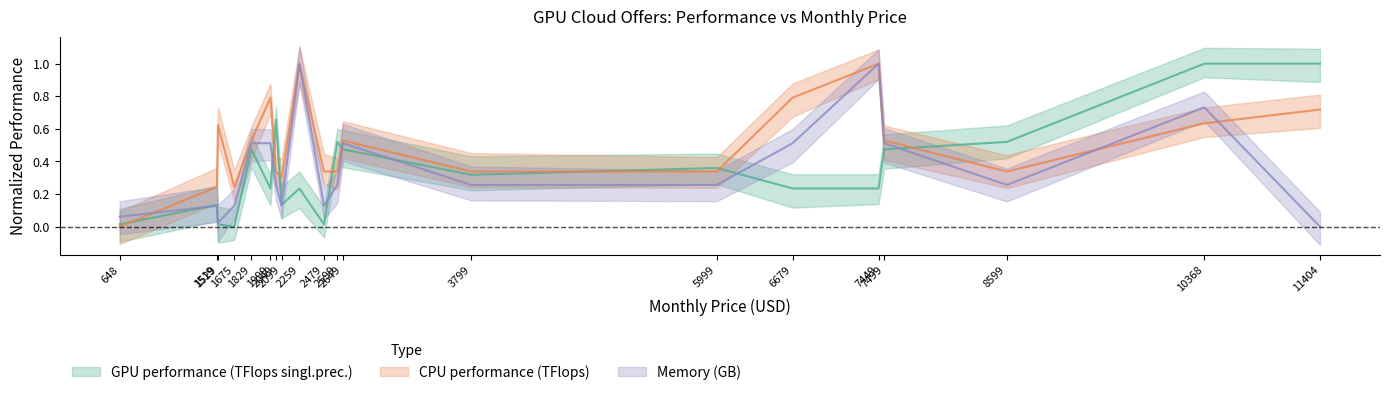

What is the spread (max minus min) of values at 7499?

0.1